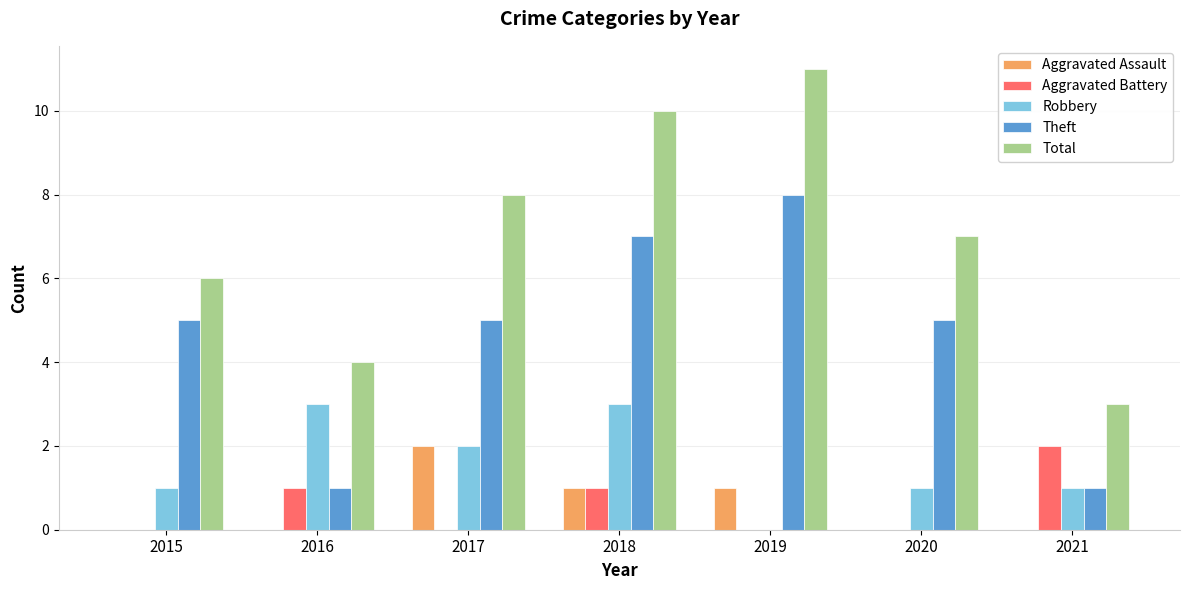

What is the approximate value of Total at 2016?

4